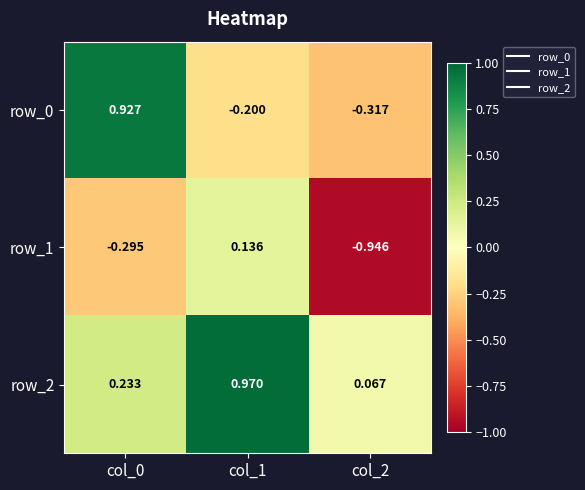

Which series has the largest range (max minus min)?

row_0